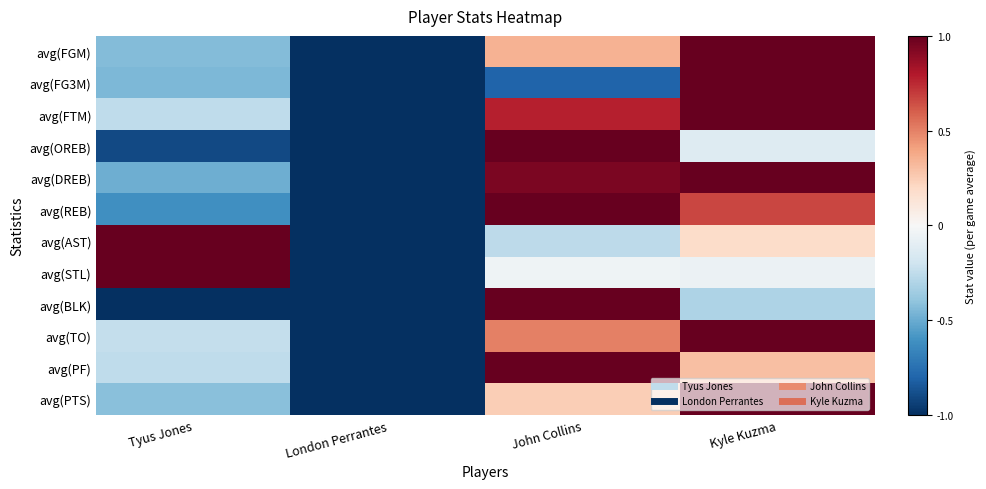

At how many categories does at least one series exceed 0?

3